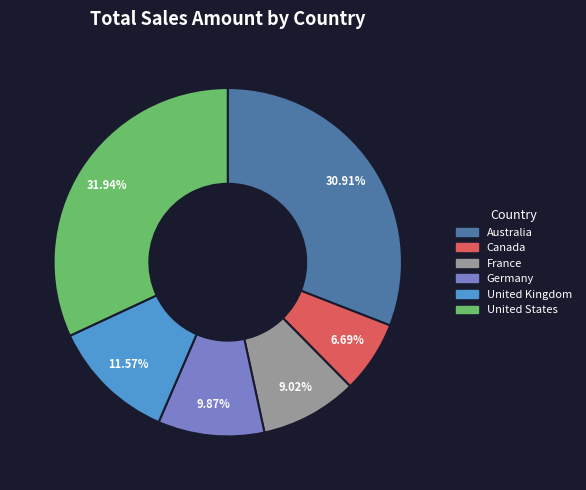

To the nearest percent, what is the combined percentage of Canada and Australia?

38%